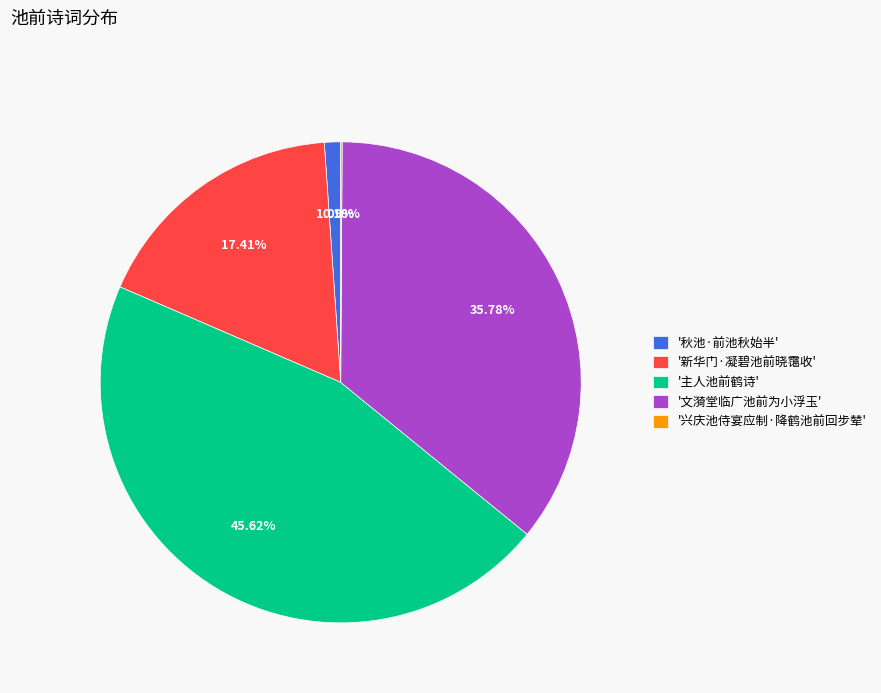

Does '文漪堂临广池前为小浮玉' represent more than half of the total?

No